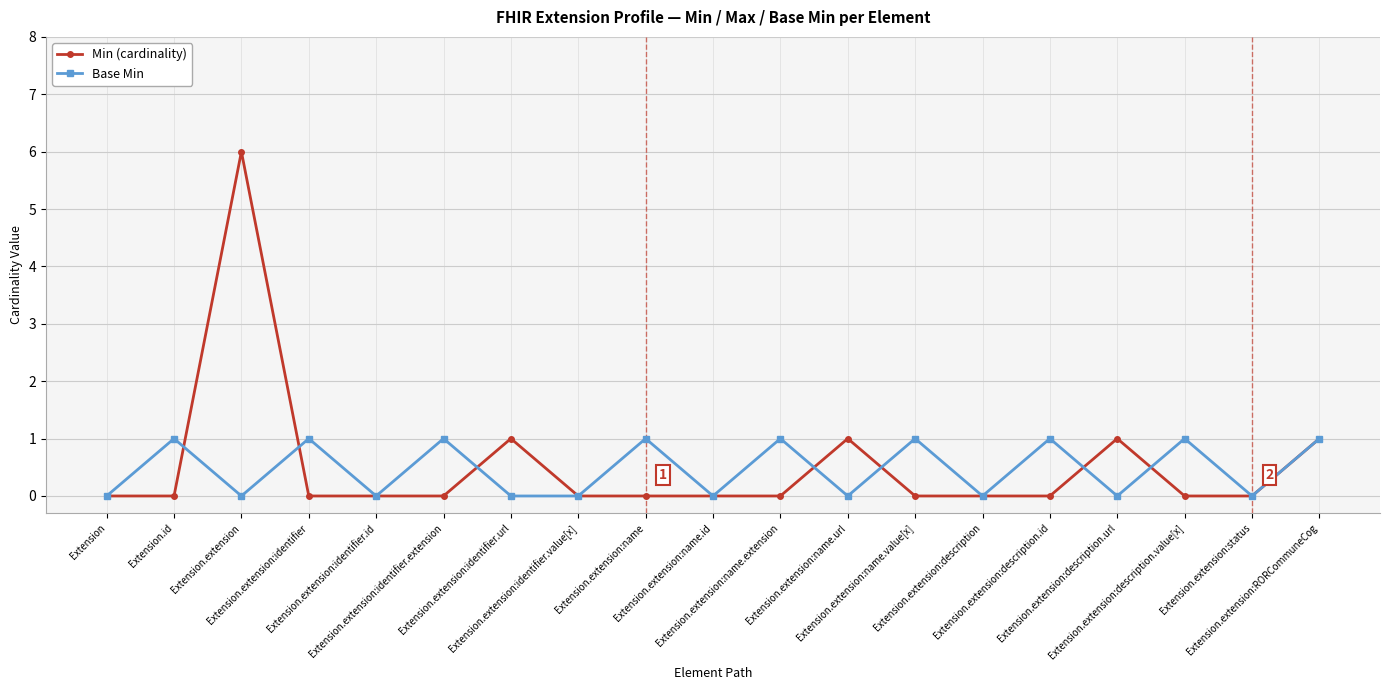

What is the highest value of the Min (cardinality) series?

6